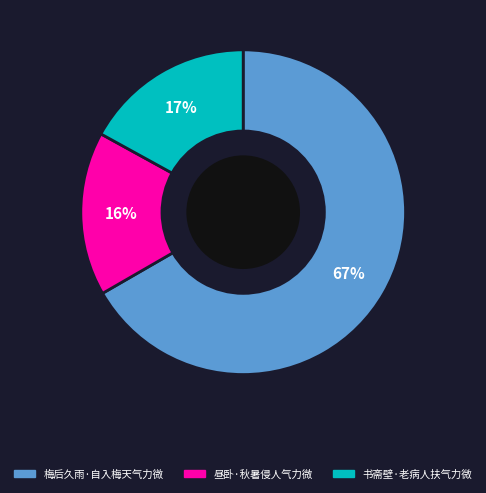

Combined, do 书斋壁·老病人扶气力微 and 梅后久雨·自入梅天气力微 account for over 50%?

Yes